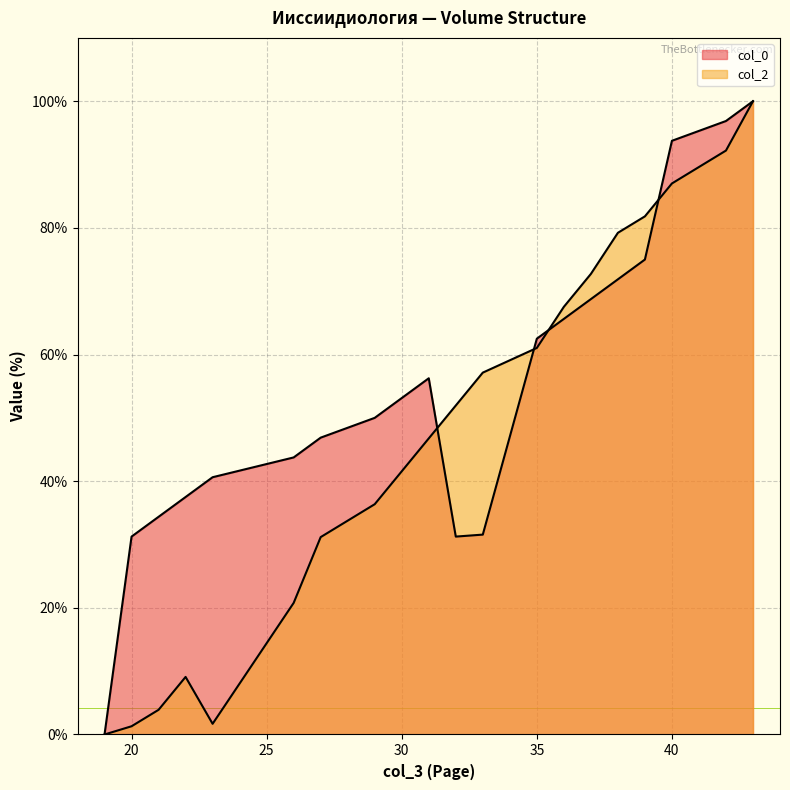

How many categories are shown in the chart?

20